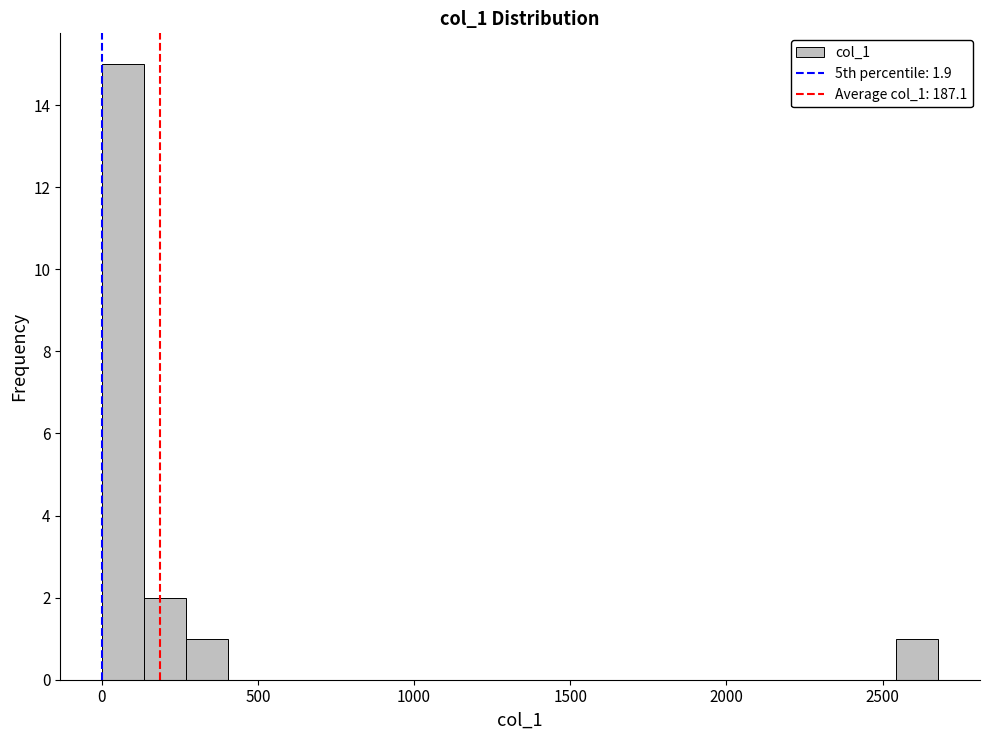

Read against the x-axis, roughly where is the centre of the tallest bar?

50